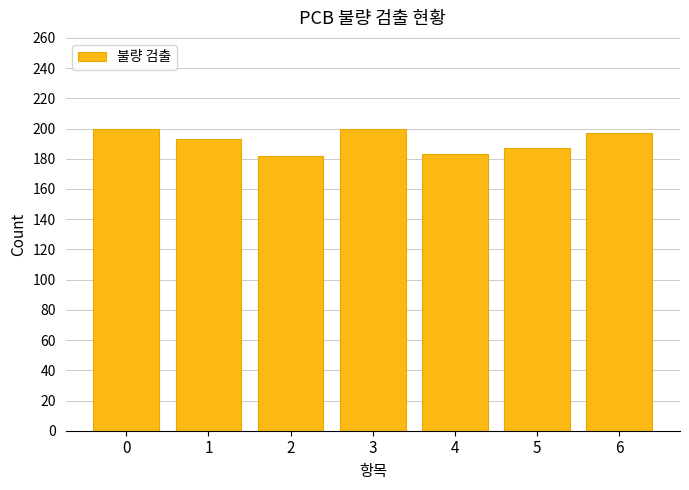

What is the sum of the values at 1 and 6?

390